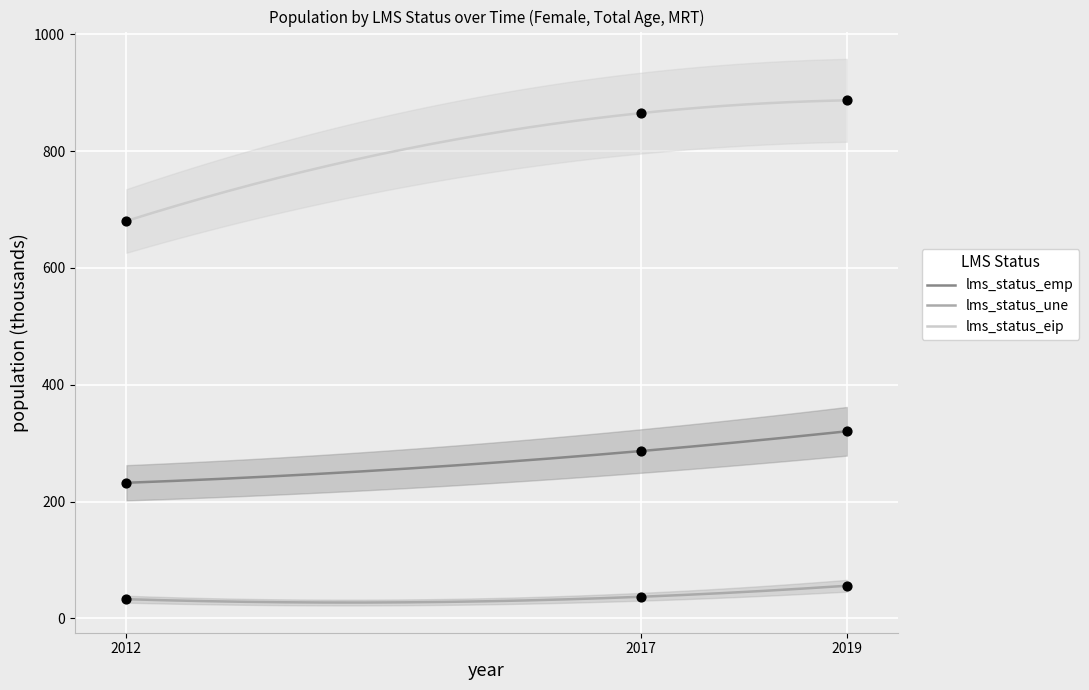

Which series reaches the maximum Y coordinate?

lms_status_eip